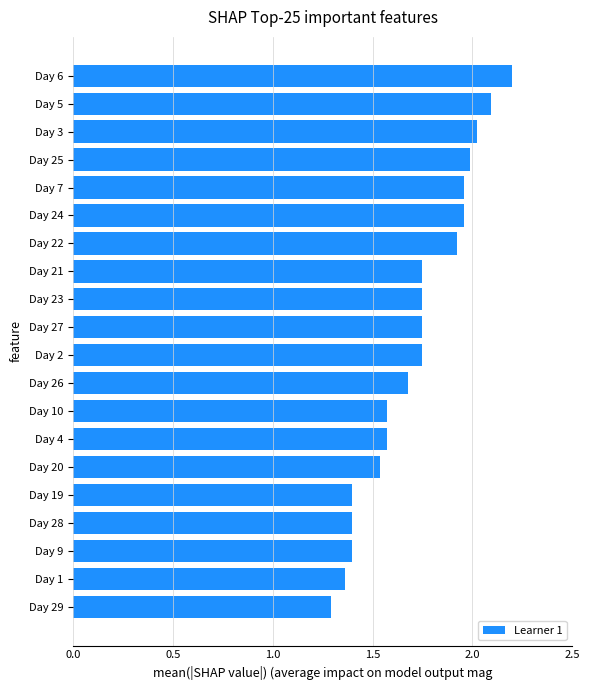

Are the bars grouped side by side (vs. stacked)?

No